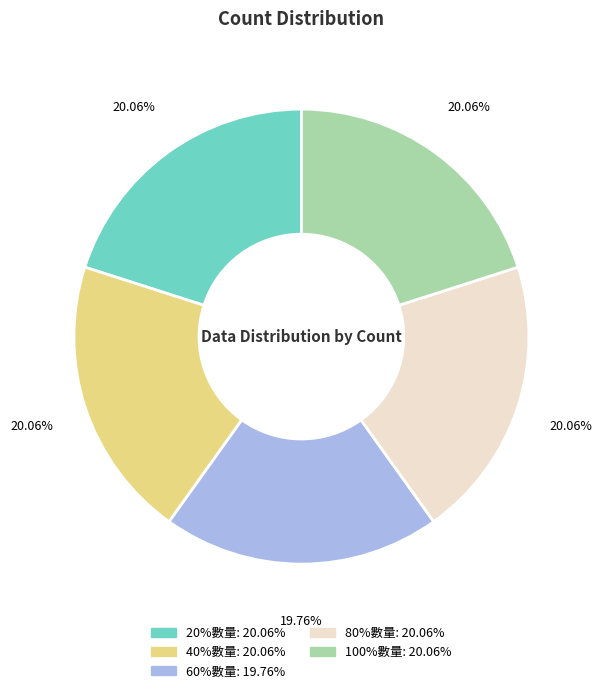

What is the ratio of the value at 100%數量 to the value at 40%數量?

1.0